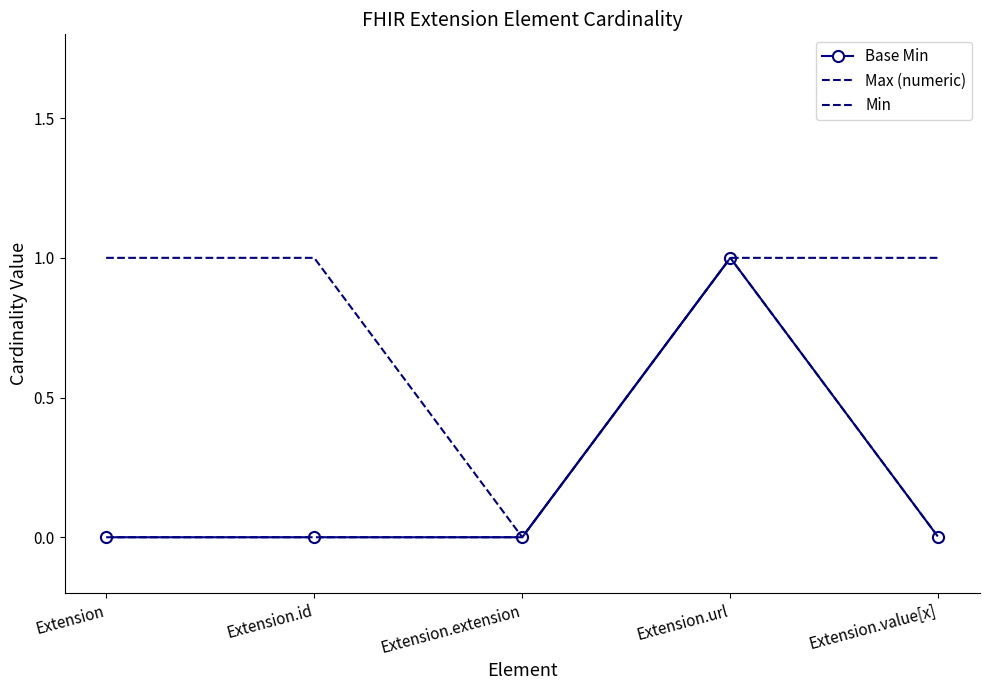

Is it true that Base Min equals 0 at Extension.url?

False